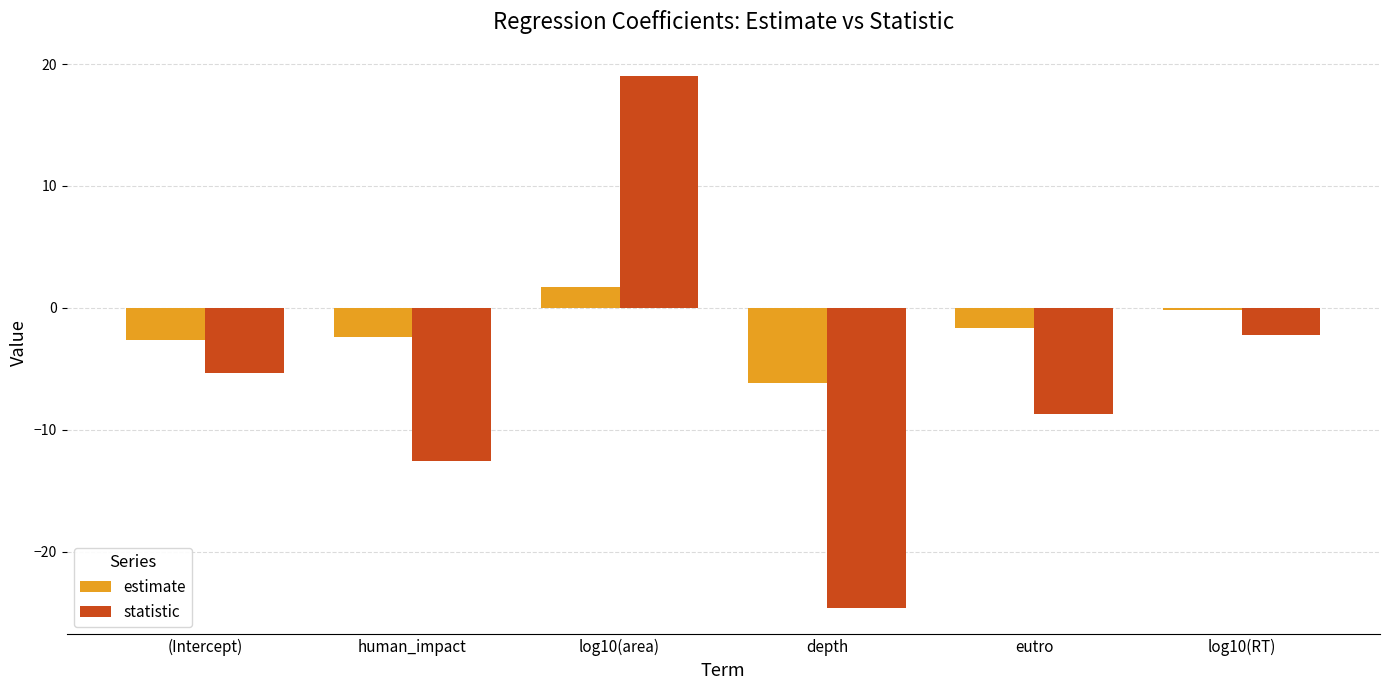

What value does the statistic series have at log10(RT)?

-2.2